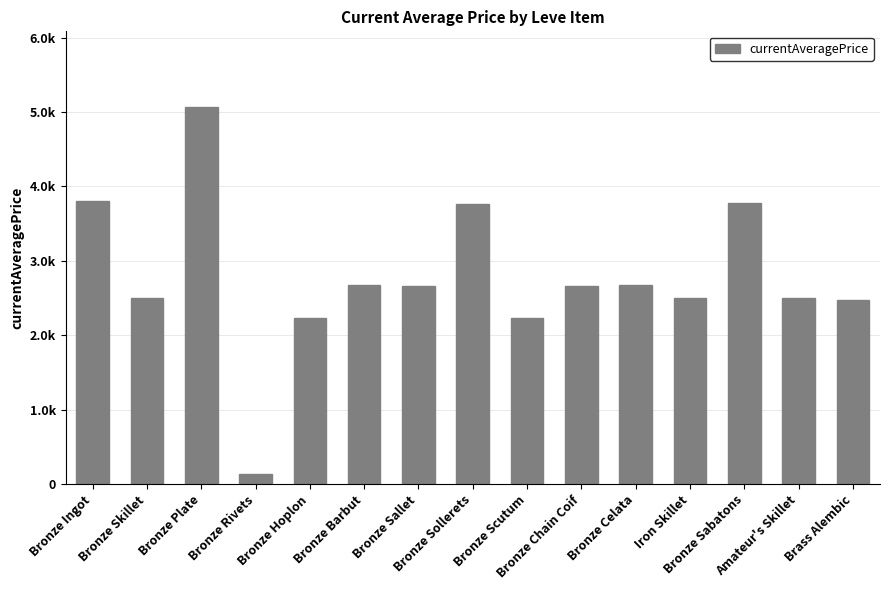

Are the bars horizontal?

No